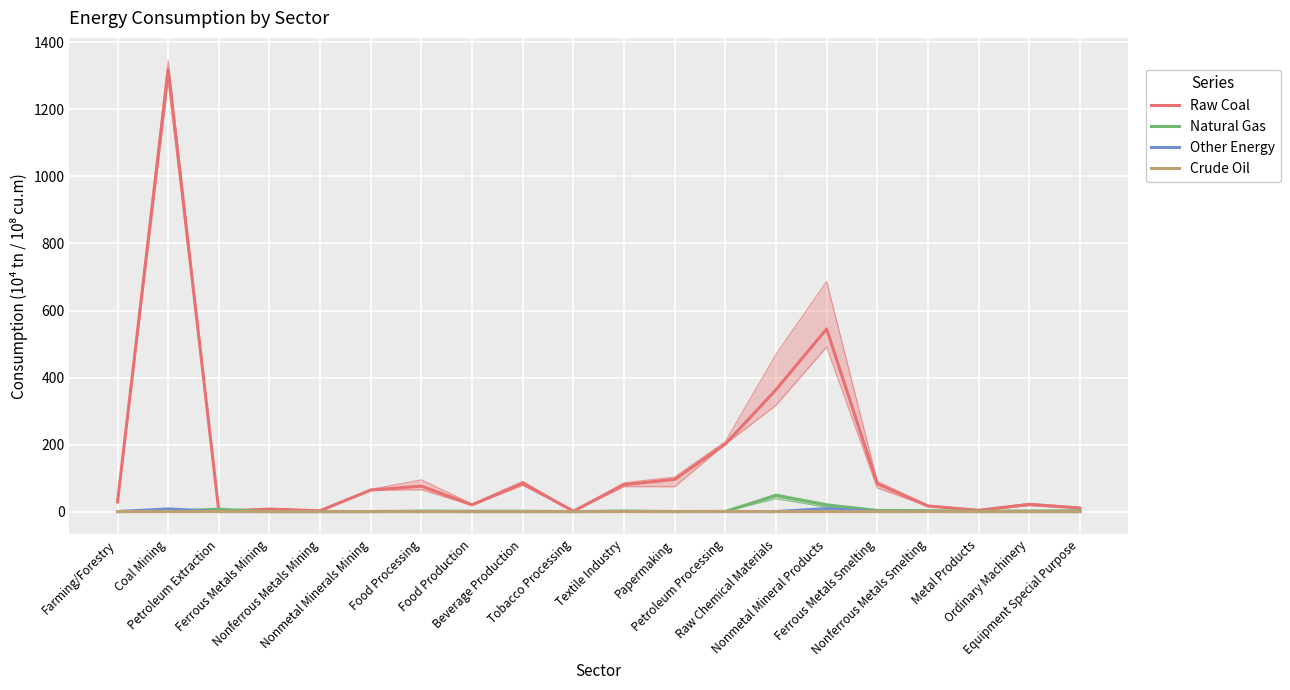

What position from the left is Farming/Forestry?

1